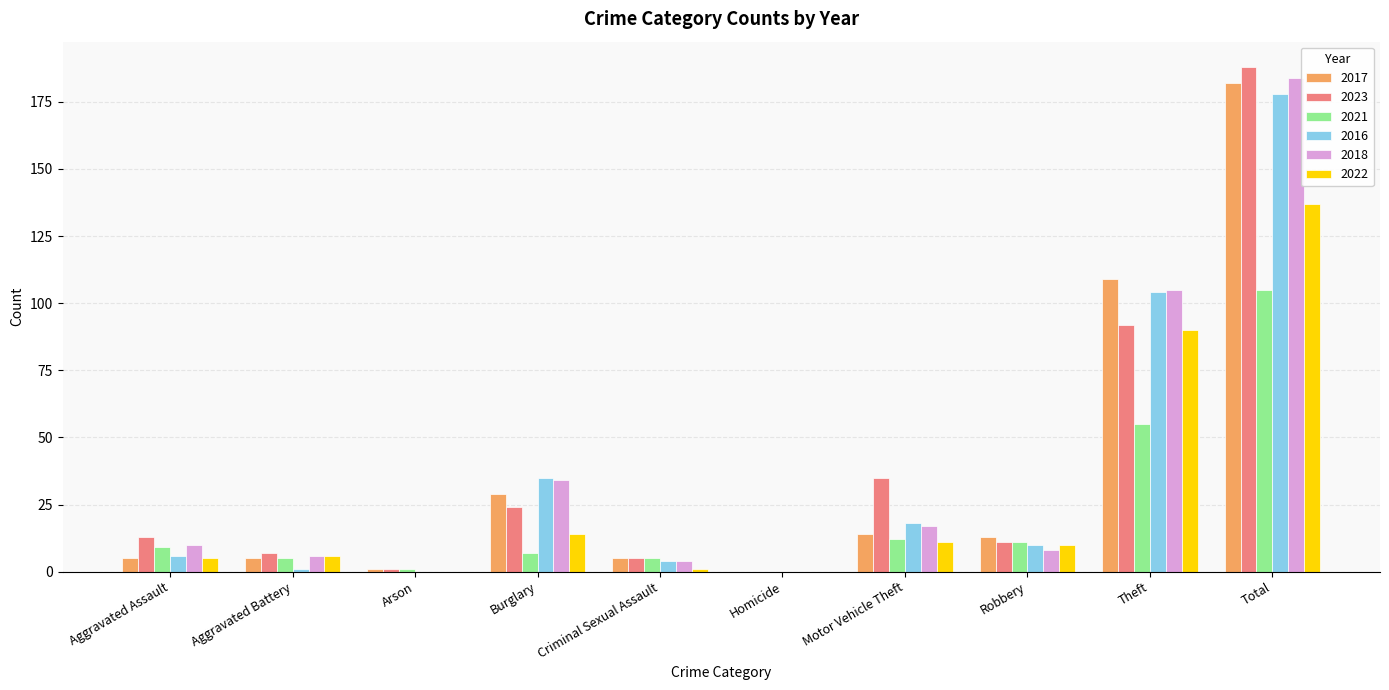

Reading left to right, what are all the values shown in this chart?

2017: Aggravated Assault=5	Aggravated Battery=5	Arson=1	Burglary=29	Criminal Sexual Assault=5	Homicide=0	Motor Vehicle Theft=14	Robbery=13	Theft=109	Total=182
2023: Aggravated Assault=13	Aggravated Battery=7	Arson=1	Burglary=24	Criminal Sexual Assault=5	Homicide=0	Motor Vehicle Theft=35	Robbery=11	Theft=92	Total=188
2021: Aggravated Assault=9	Aggravated Battery=5	Arson=1	Burglary=7	Criminal Sexual Assault=5	Homicide=0	Motor Vehicle Theft=12	Robbery=11	Theft=55	Total=105
2016: Aggravated Assault=6	Aggravated Battery=1	Arson=0	Burglary=35	Criminal Sexual Assault=4	Homicide=0	Motor Vehicle Theft=18	Robbery=10	Theft=104	Total=178
2018: Aggravated Assault=10	Aggravated Battery=6	Arson=0	Burglary=34	Criminal Sexual Assault=4	Homicide=0	Motor Vehicle Theft=17	Robbery=8	Theft=105	Total=184
2022: Aggravated Assault=5	Aggravated Battery=6	Arson=0	Burglary=14	Criminal Sexual Assault=1	Homicide=0	Motor Vehicle Theft=11	Robbery=10	Theft=90	Total=137